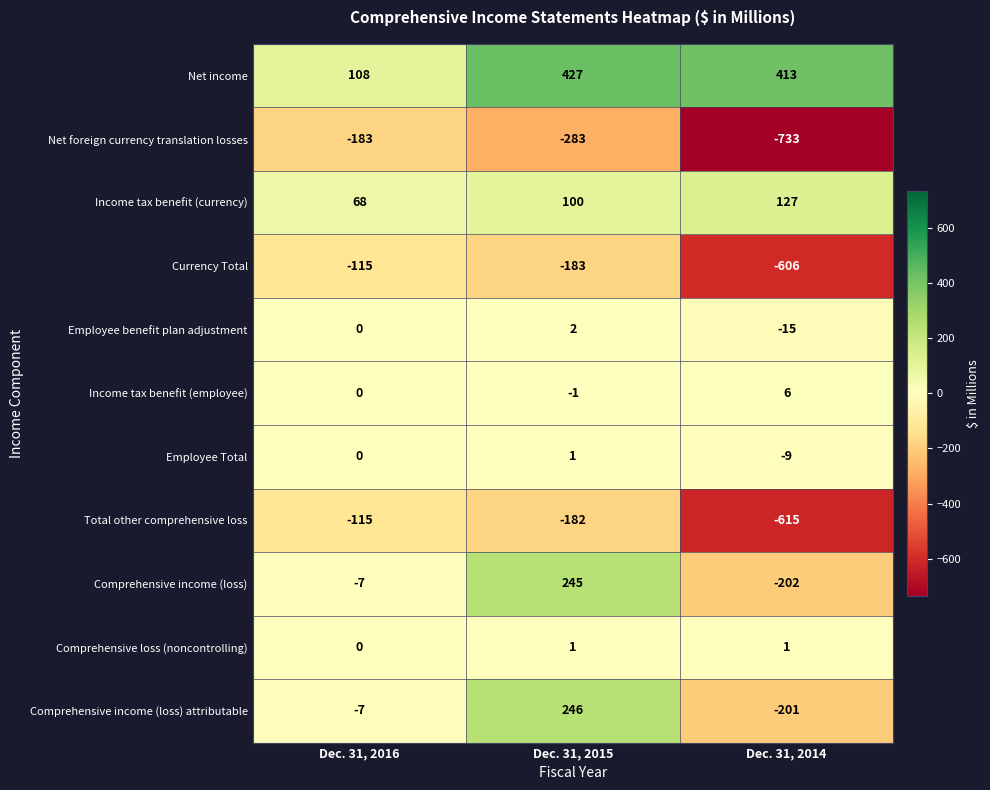

At which category does the chart reach its peak across all series?

Dec. 31, 2015